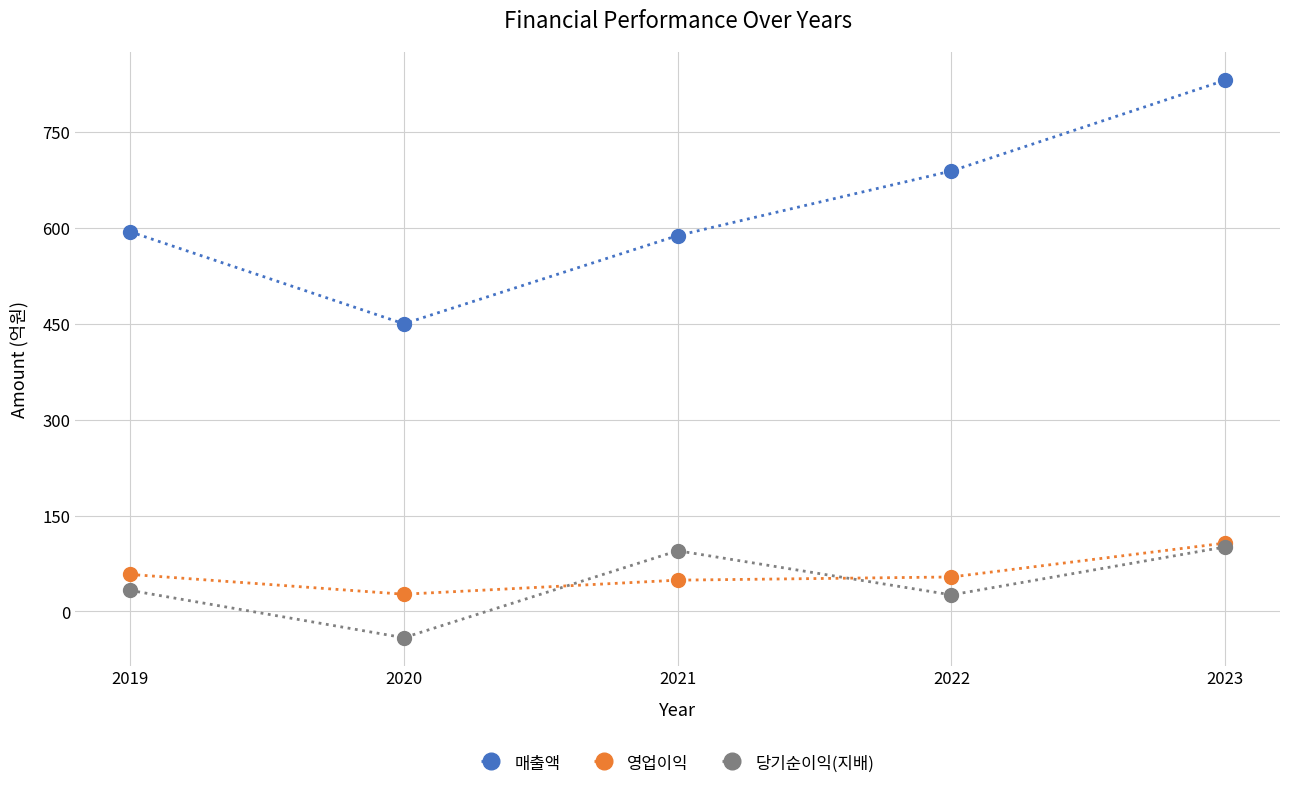

What is the difference between the highest and lowest values at 2019?

561